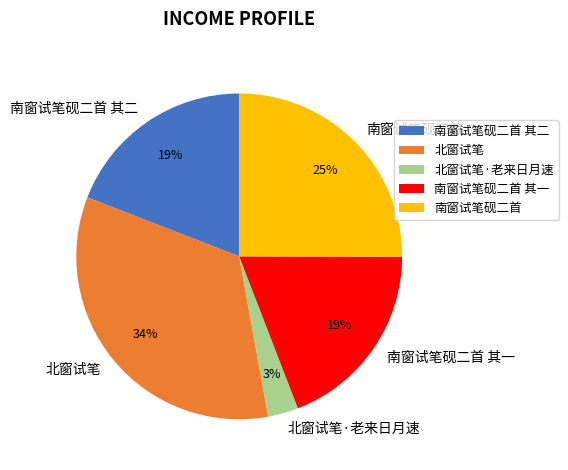

Is the sum of 北窗试笔·老来日月速 and 北窗试笔 greater than half?

No